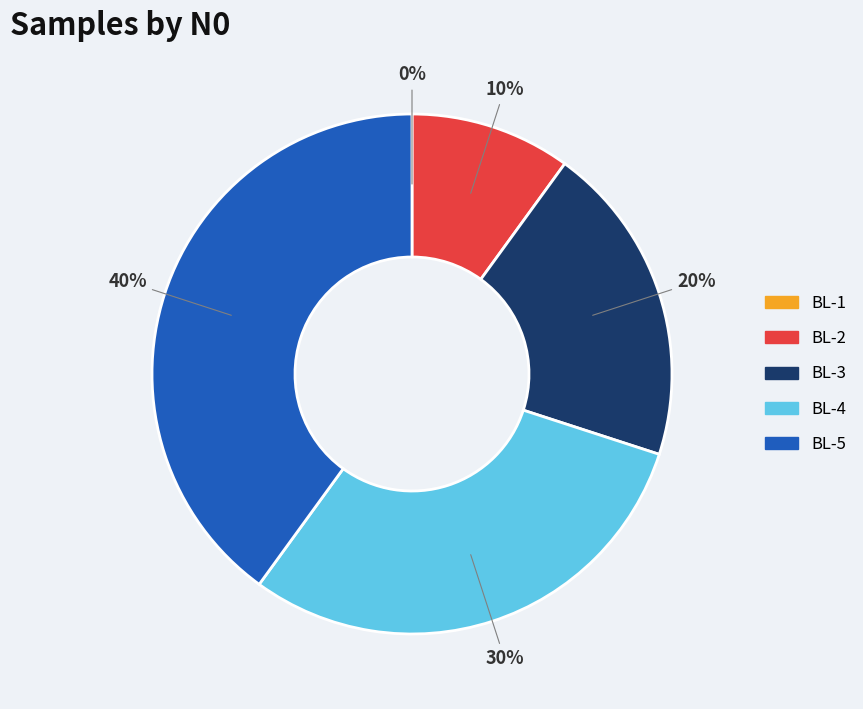

To the nearest percent, what portion does BL-3 represent?

20%